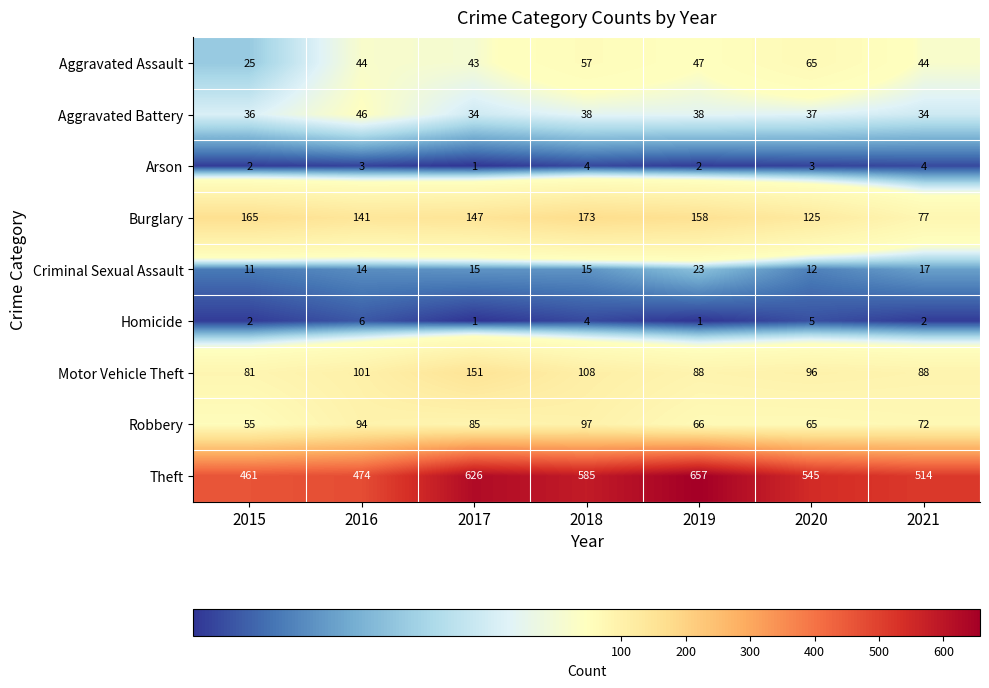

At which category is the sum across all series the highest?

2017